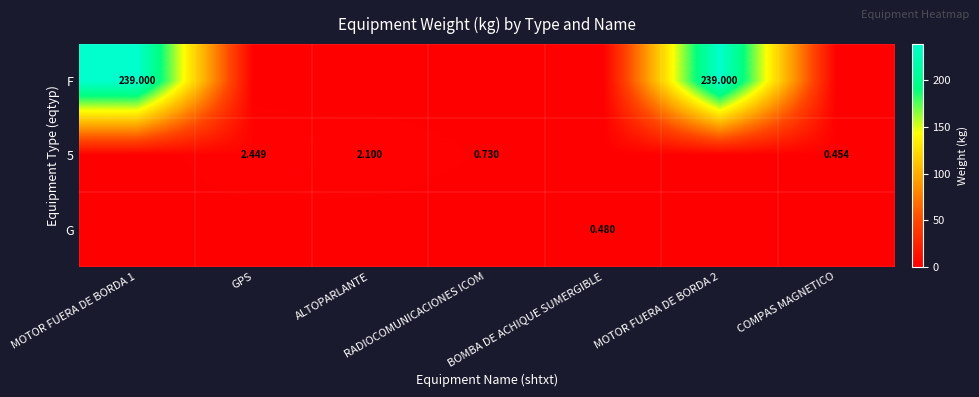

Which series has the largest total across all categories?

F